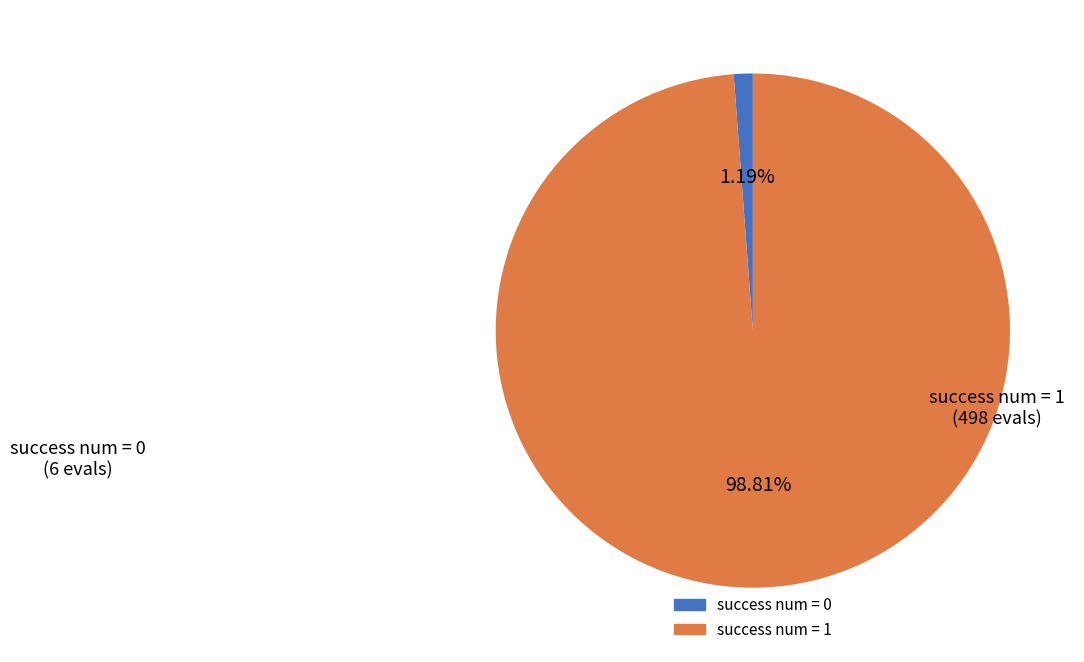

To the nearest percent, what portion does success num = 1 represent?

99%